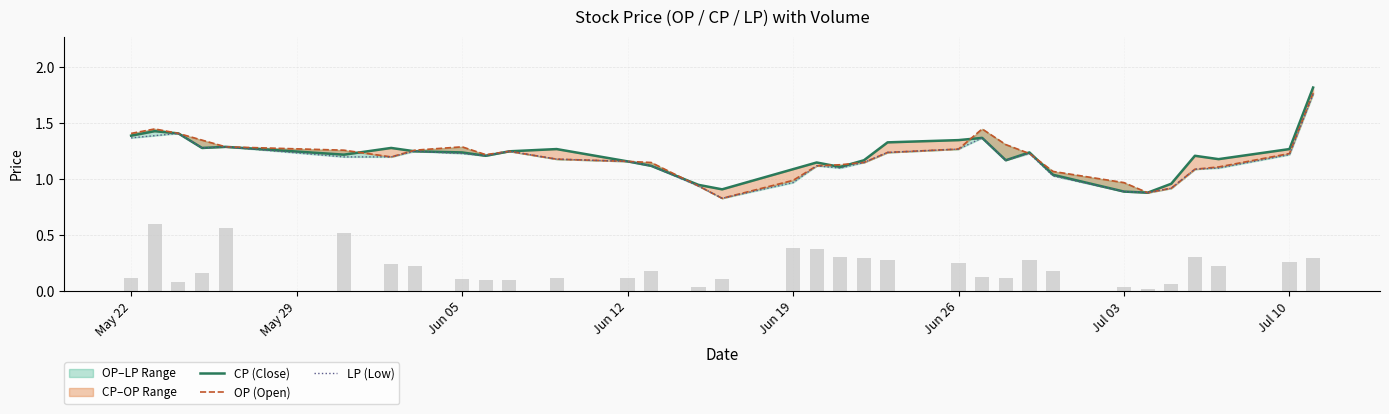

Does the chart contain stacked bars?

No